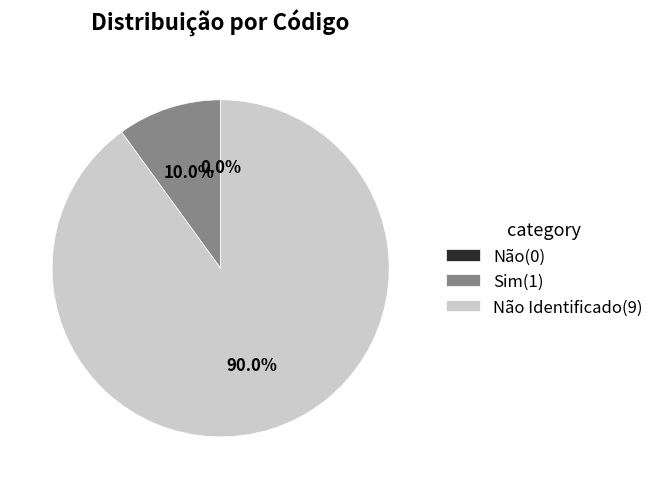

Which category accounts for the majority?

Não Identificado